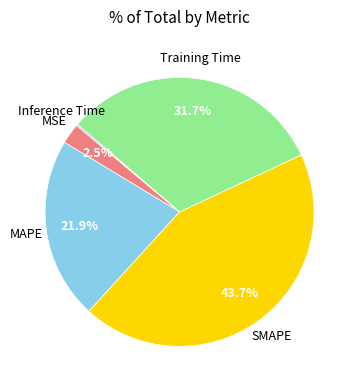

Approximately how many times larger is the value at MAPE compared to Training Time?

0.7